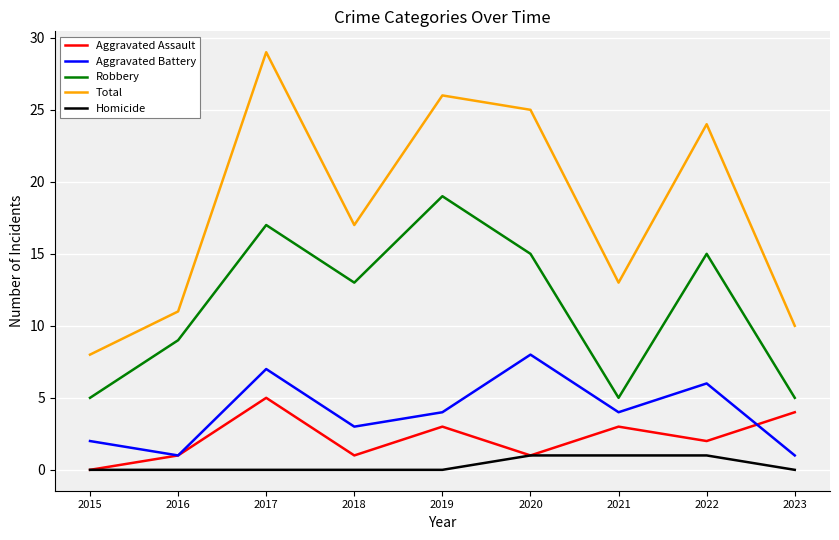

At which category is the sum across all series the highest?

2017